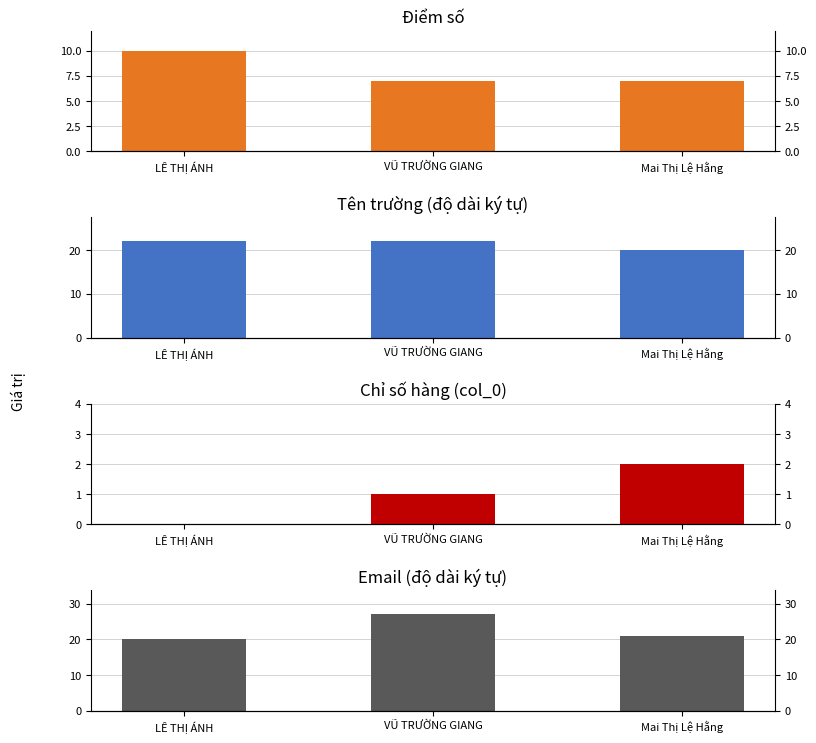

What is the approximate value of Điểm số at VŨ TRƯỜNG GIANG?

7